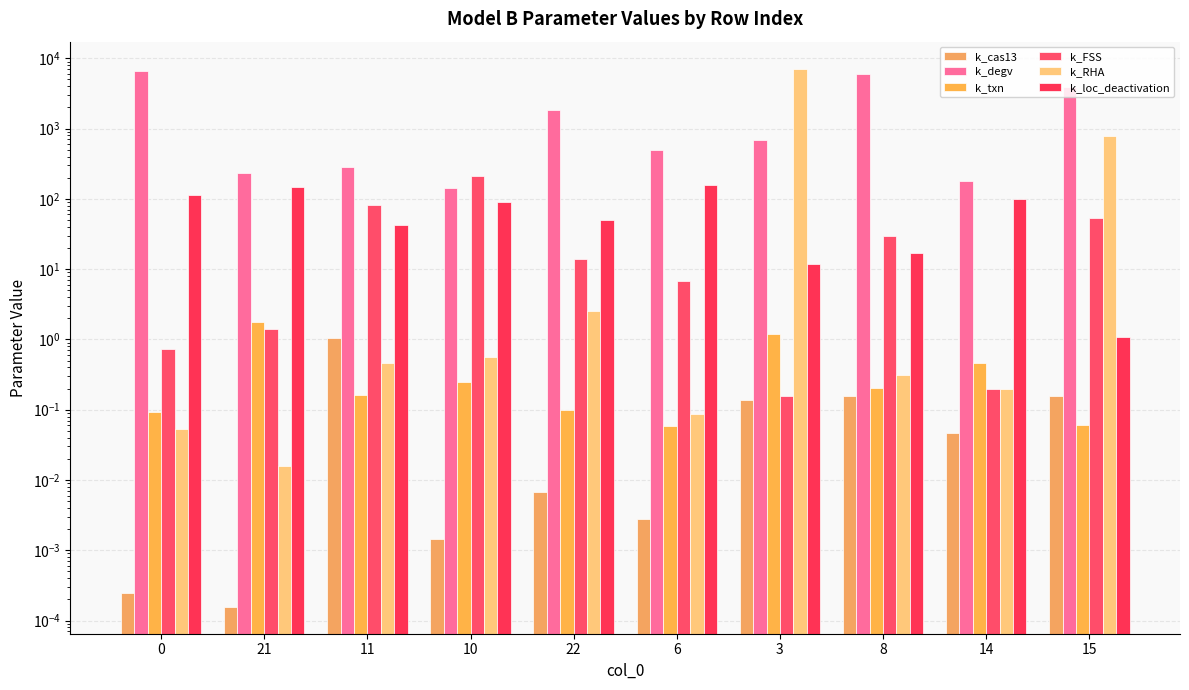

How many data points does each series have?

10